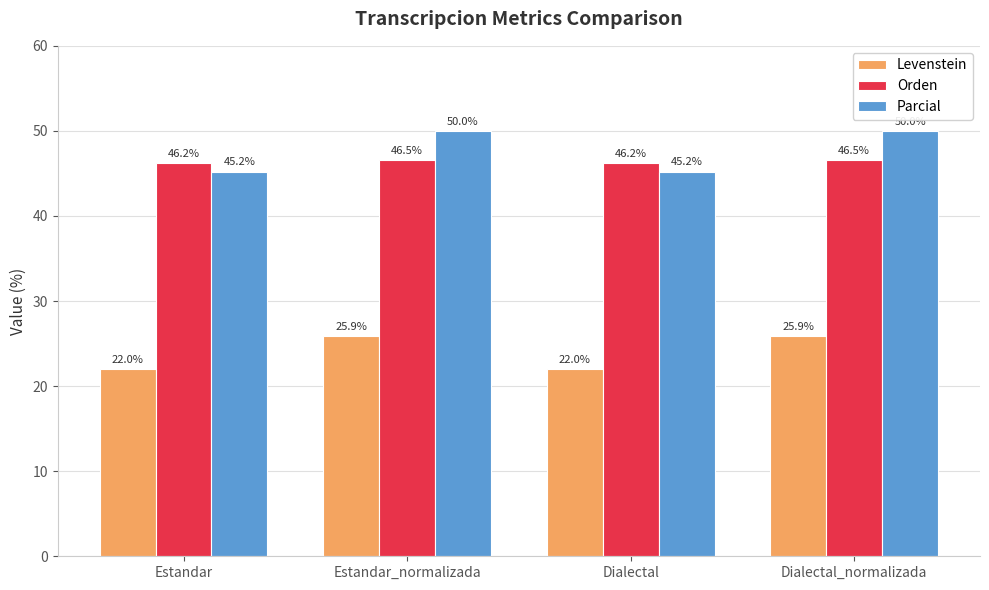

What is the greatest value displayed?

50.0